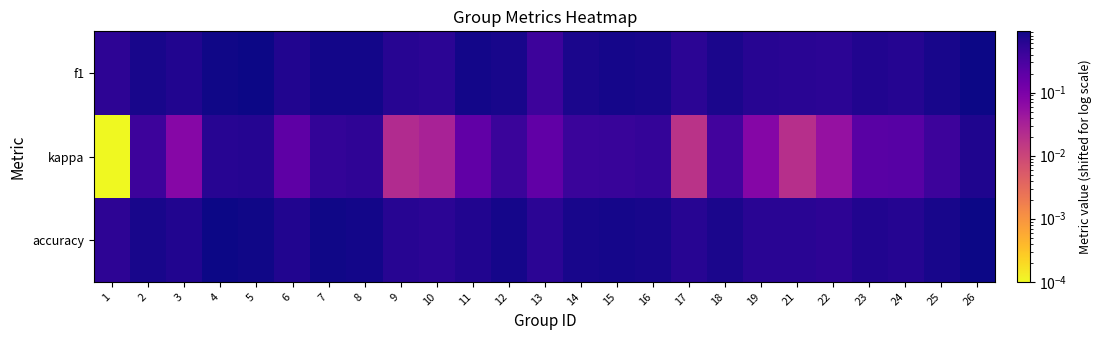

Which has a higher value, 7 or 2?

7